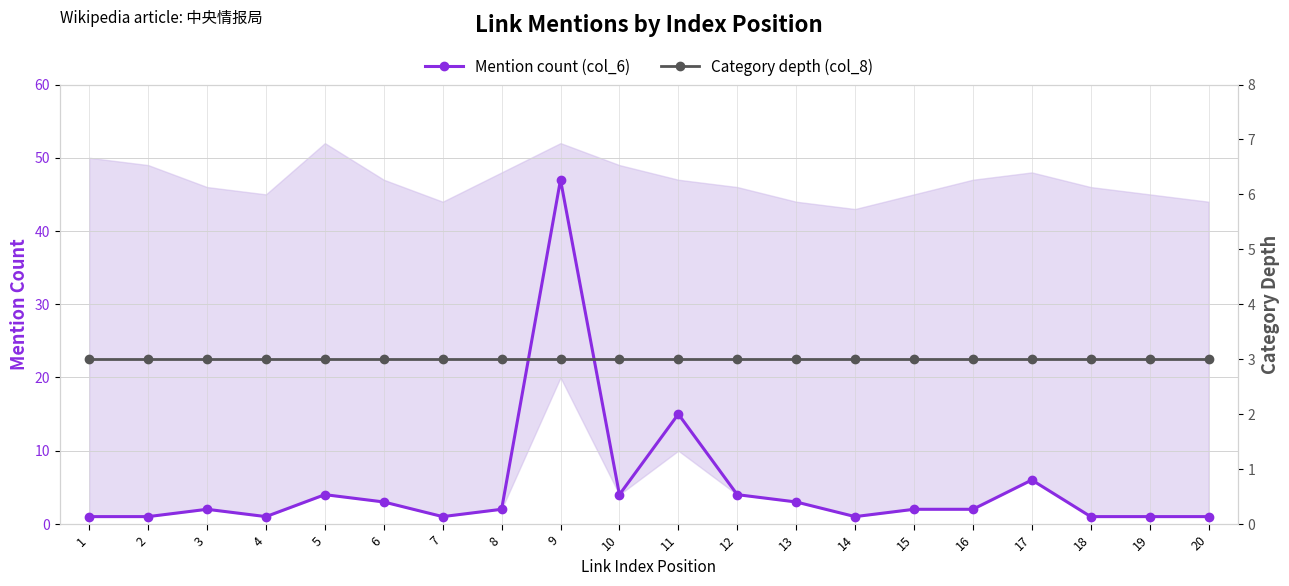

How many intersections are there between Mention count (col_6) and Category depth (col_8)?

4